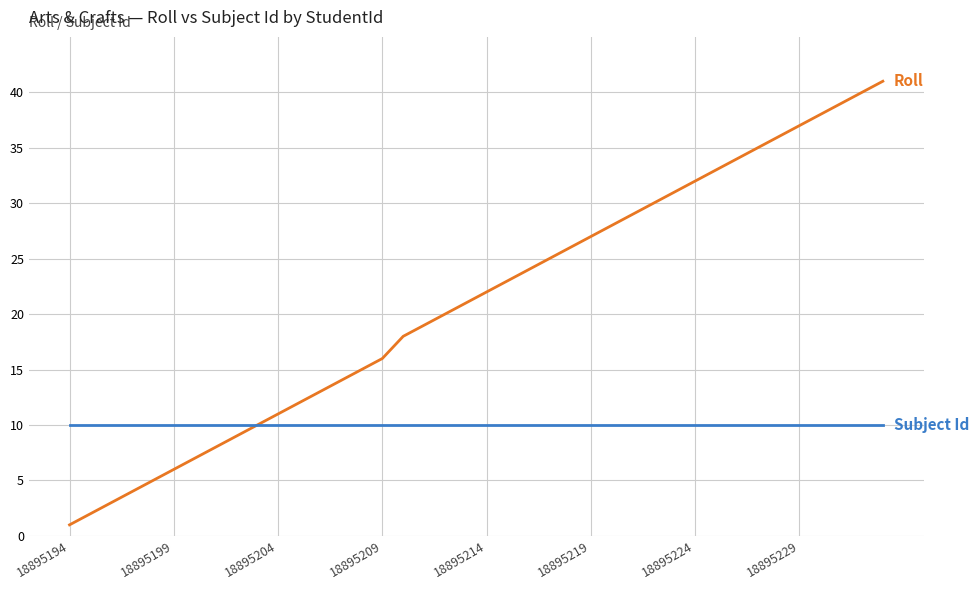

What is the maximum value shown in the chart?

41